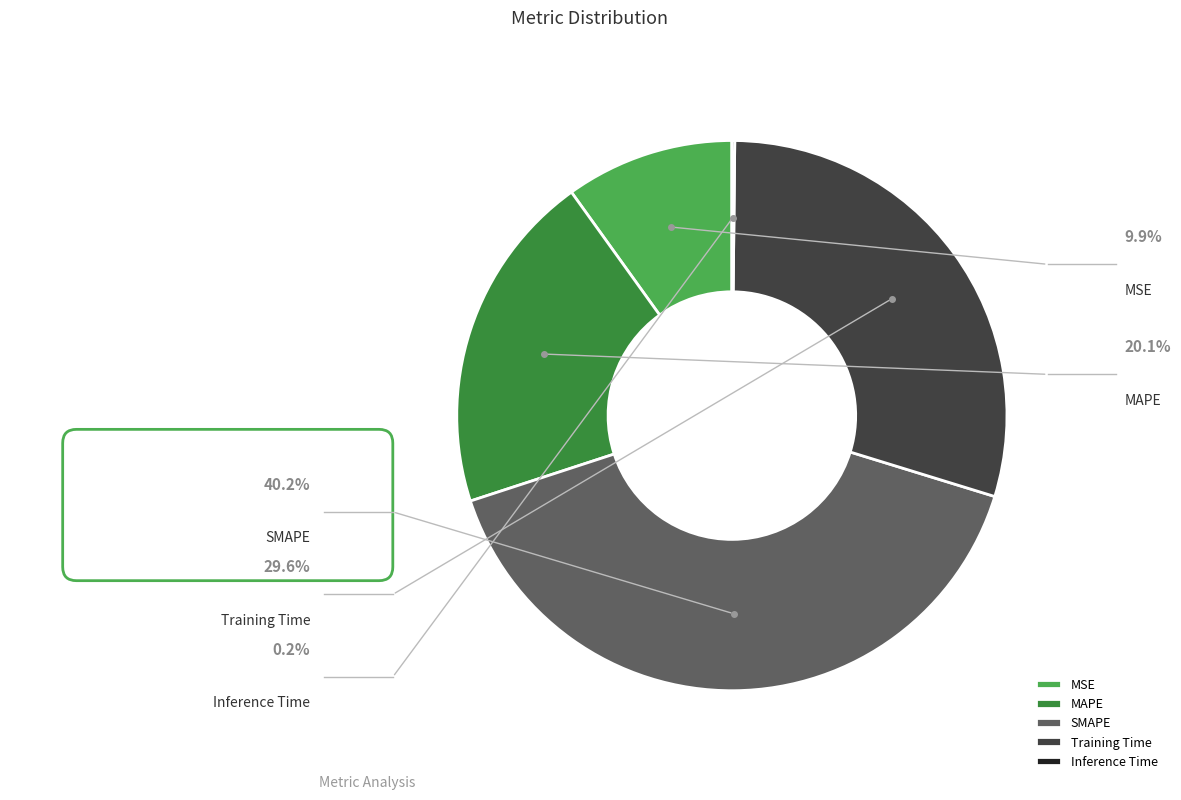

To the nearest percent, what percentage of the pie is Training Time?

30%